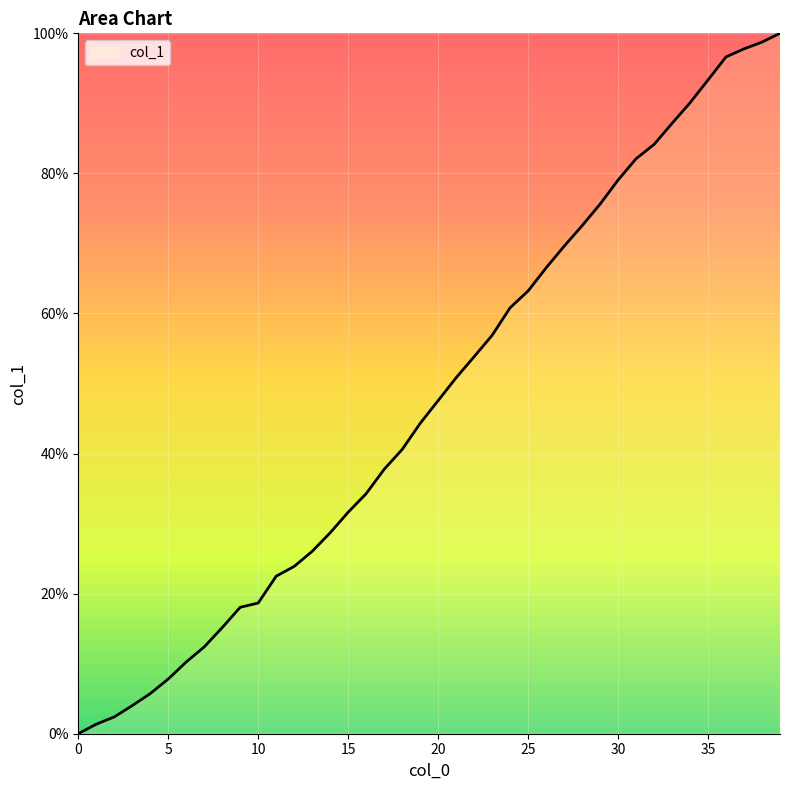

What is the difference between the maximum and minimum values?

100.0